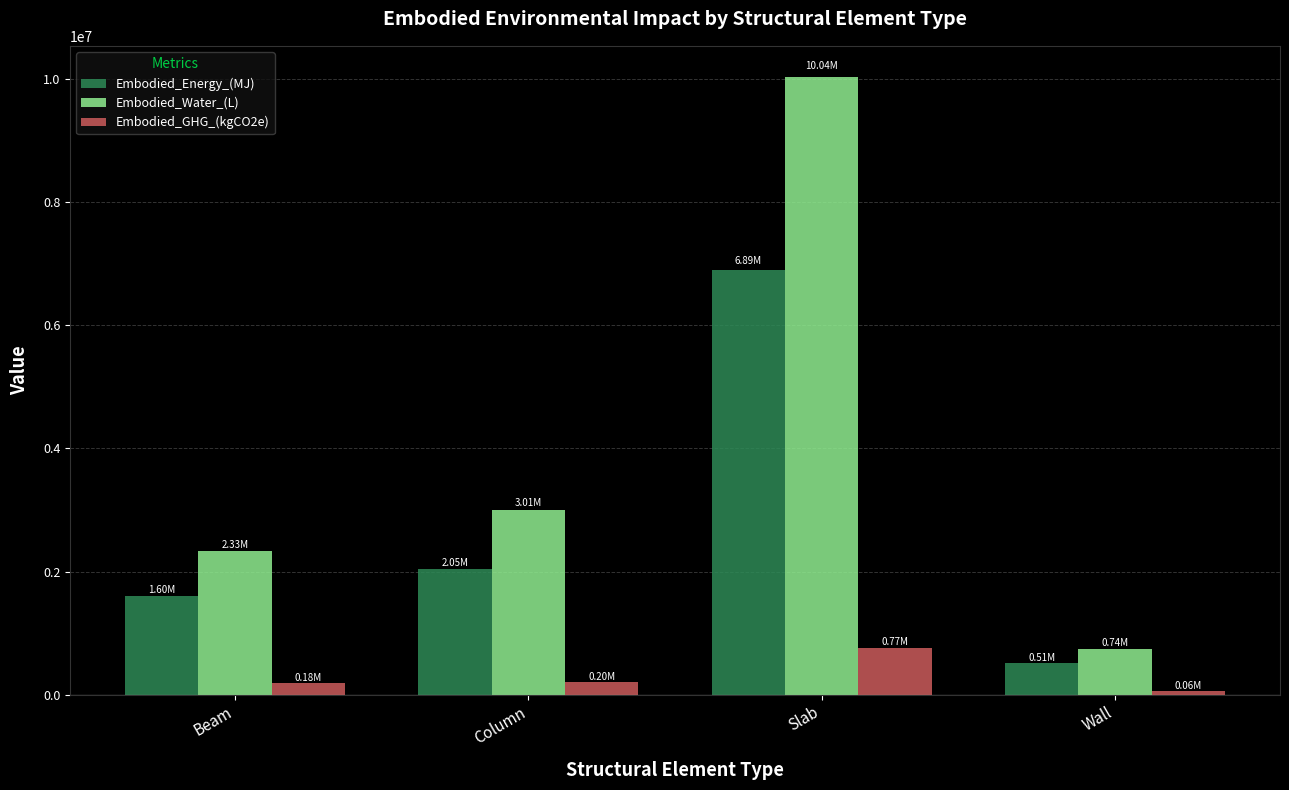

True or false: Embodied_GHG_(kgCO2e) has a value of 58741.0 at Wall.

True